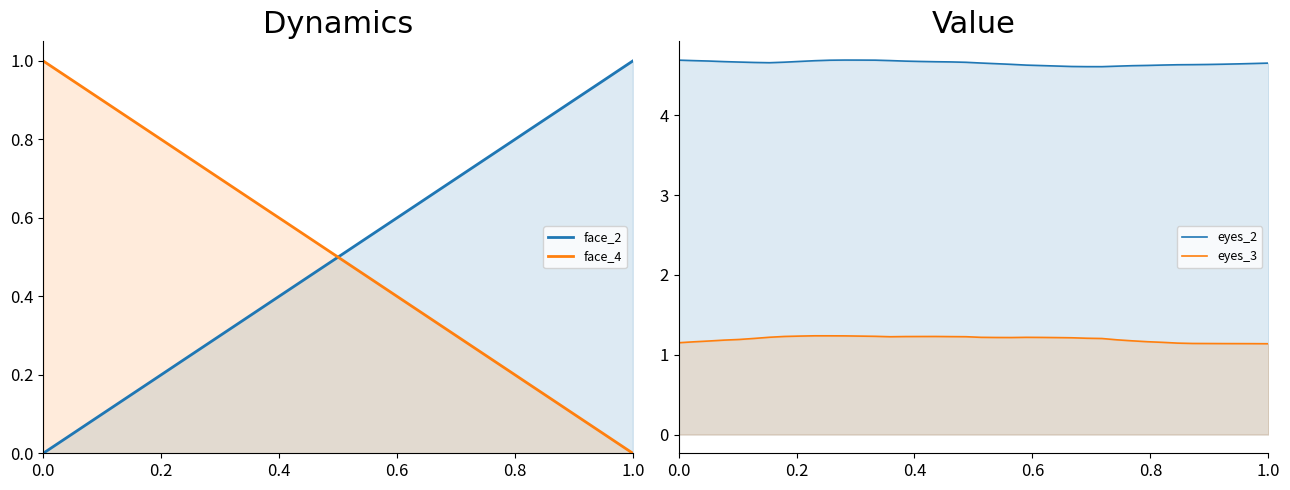

True or false: eyes_3 and face_4 cross at least once.

False